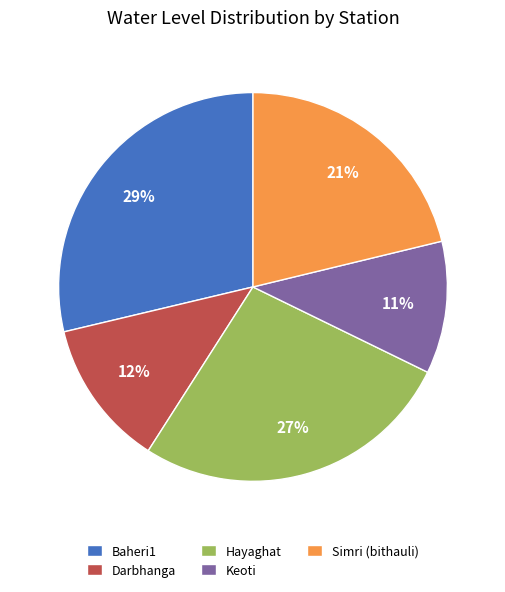

Does Hayaghat account for over 50% of the chart?

No